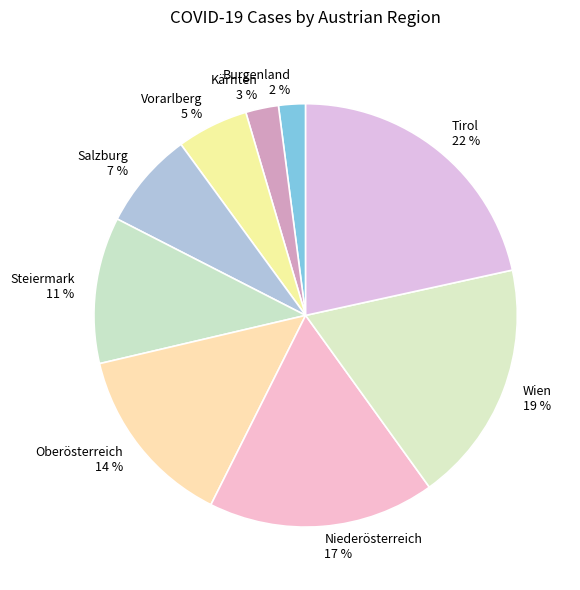

Which category has the biggest portion of the pie?

Tirol